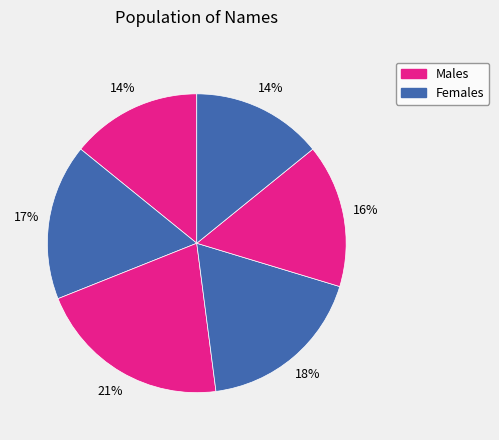

Count the number of slices in the pie.

6